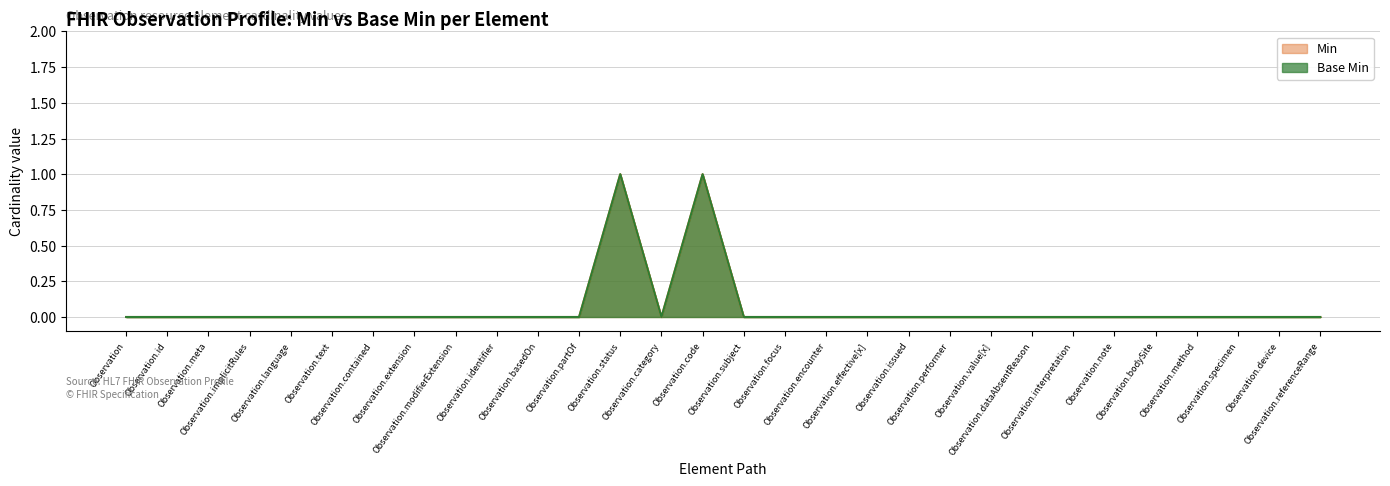

At how many categories does at least one series exceed 0?

2